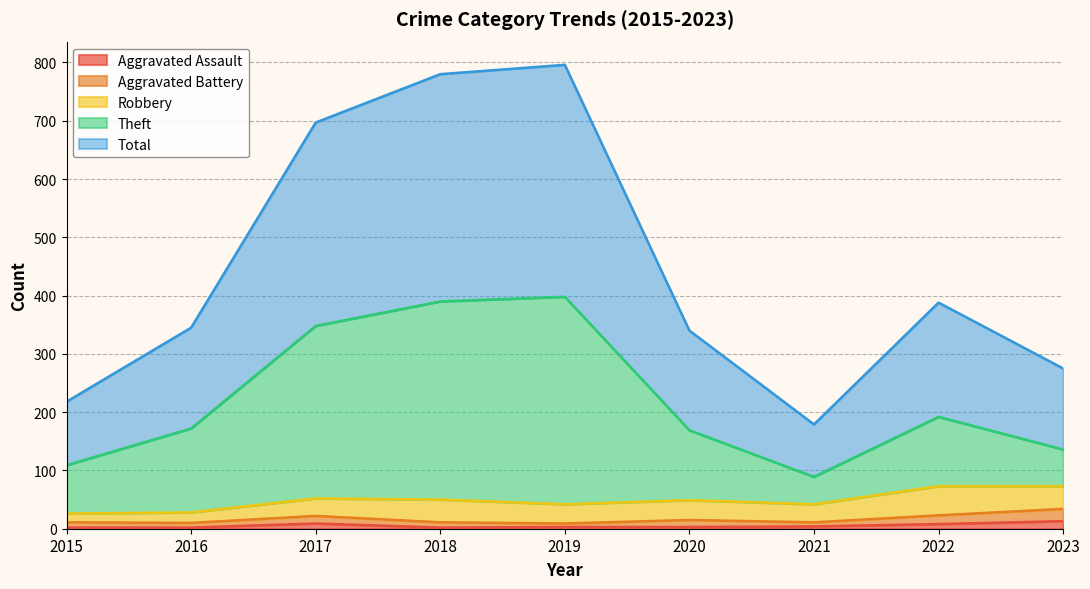

In Total, how many points are higher than both neighbors (excluding endpoints)?

2